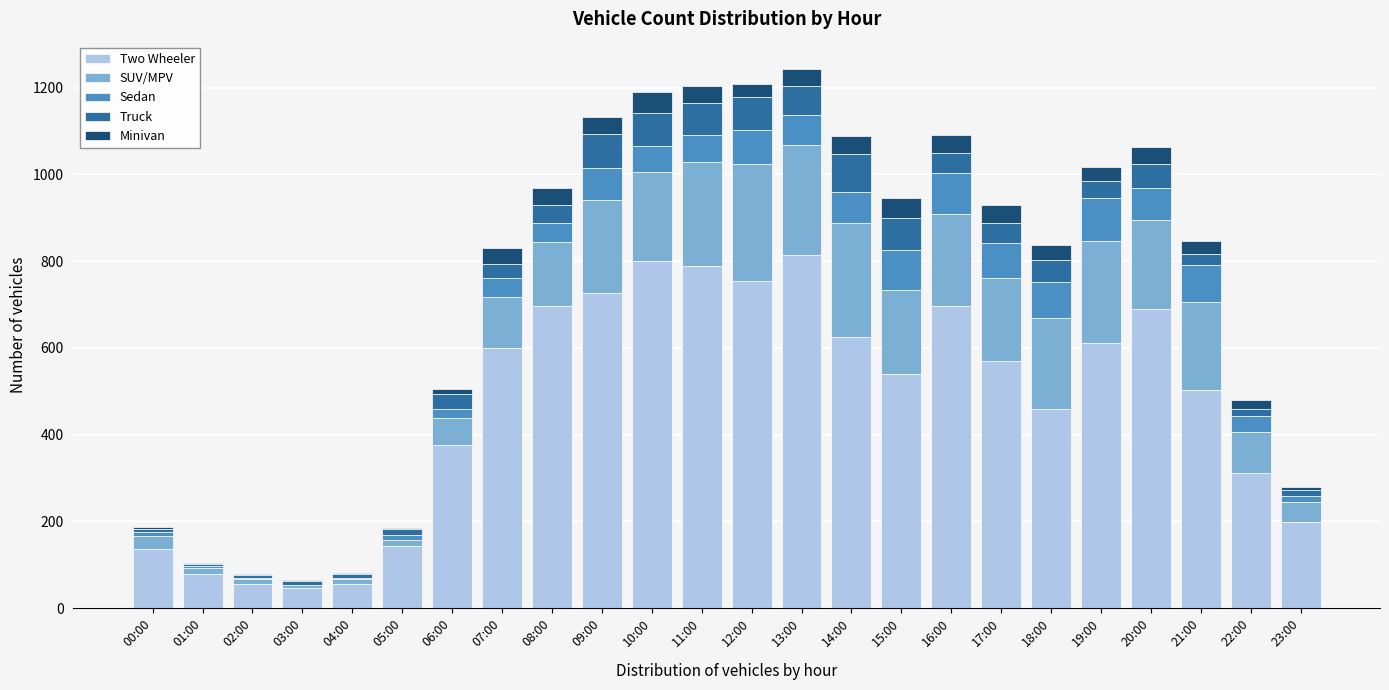

True or false: Two Wheeler has a value of 814 at 13:00.

True